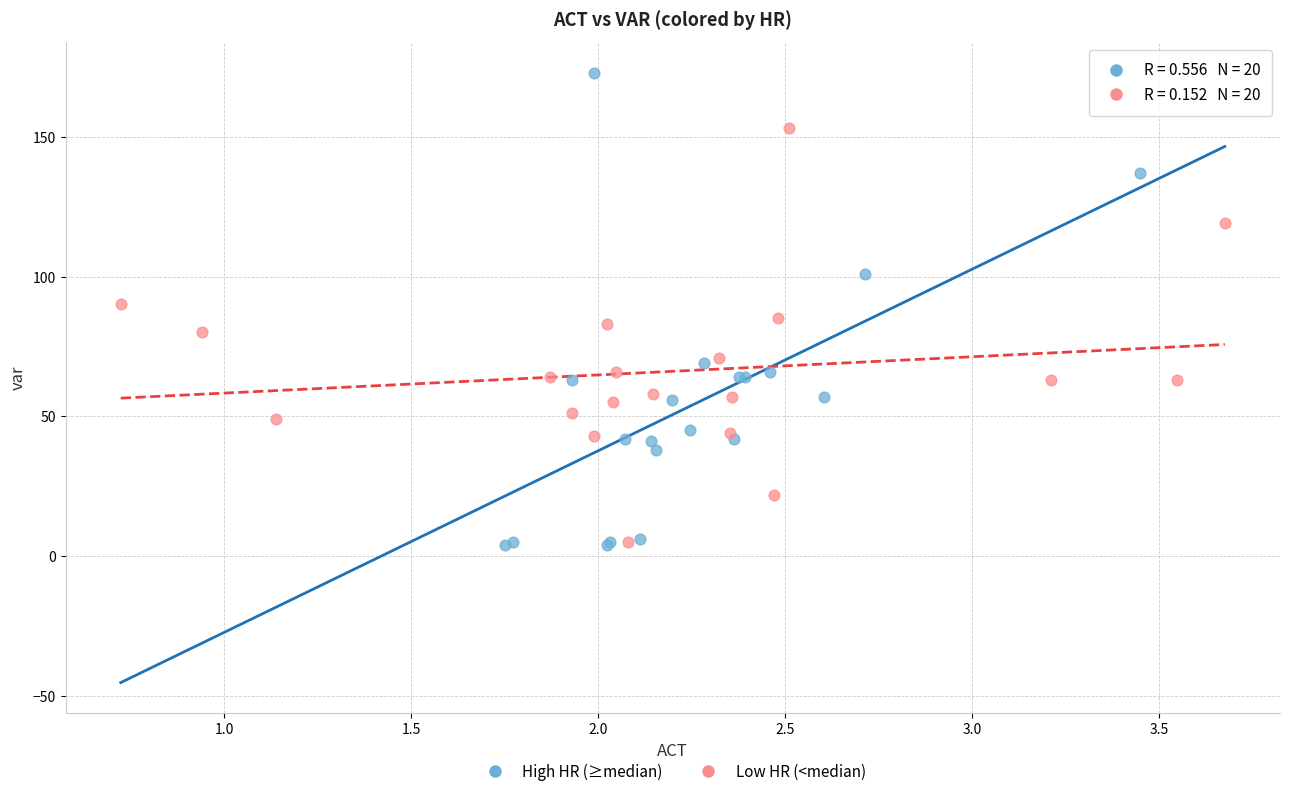

Which series reaches the maximum Y coordinate?

High HR (≥median)